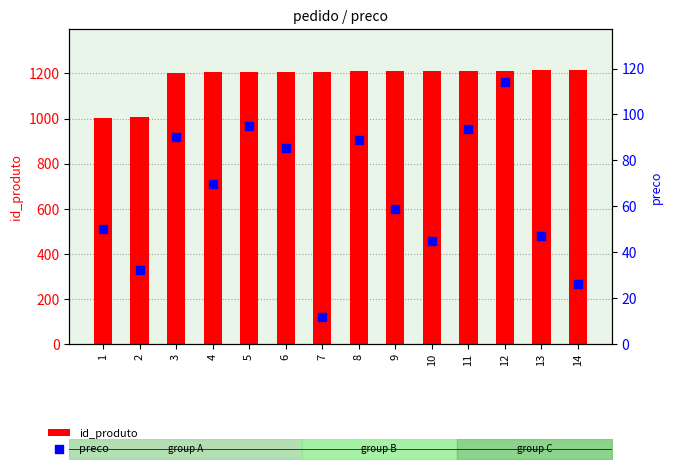

At how many categories does at least one series exceed 1088?

12